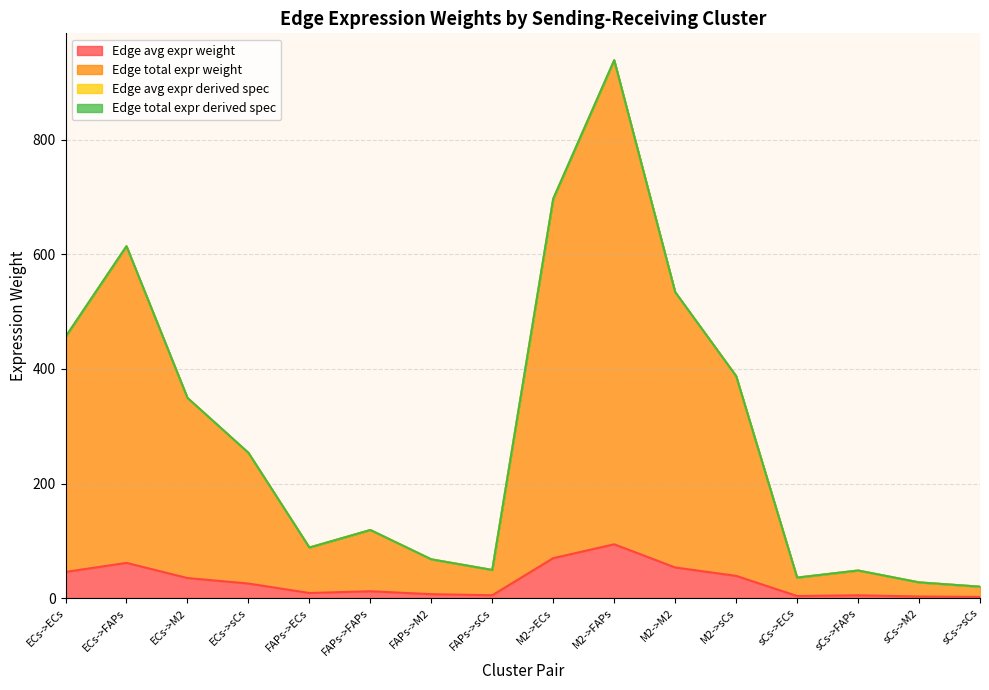

How many data points in Edge avg expr derived spec are less than 253?

8